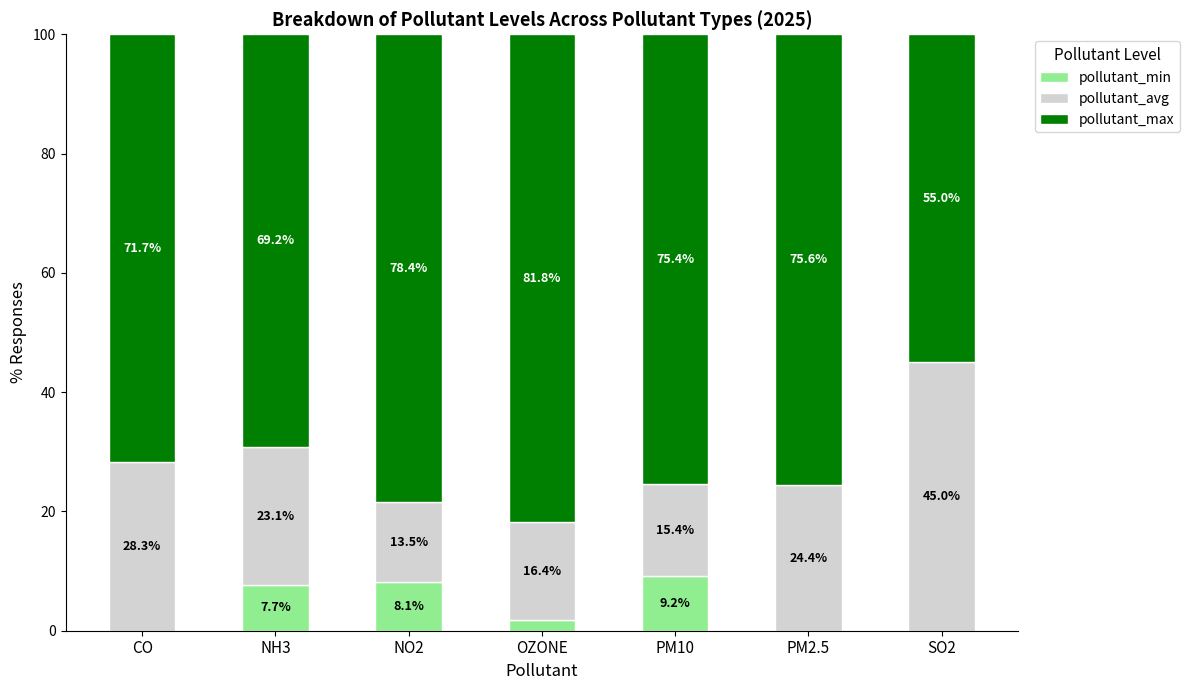

What is the total value across all series at NO2?

100.0